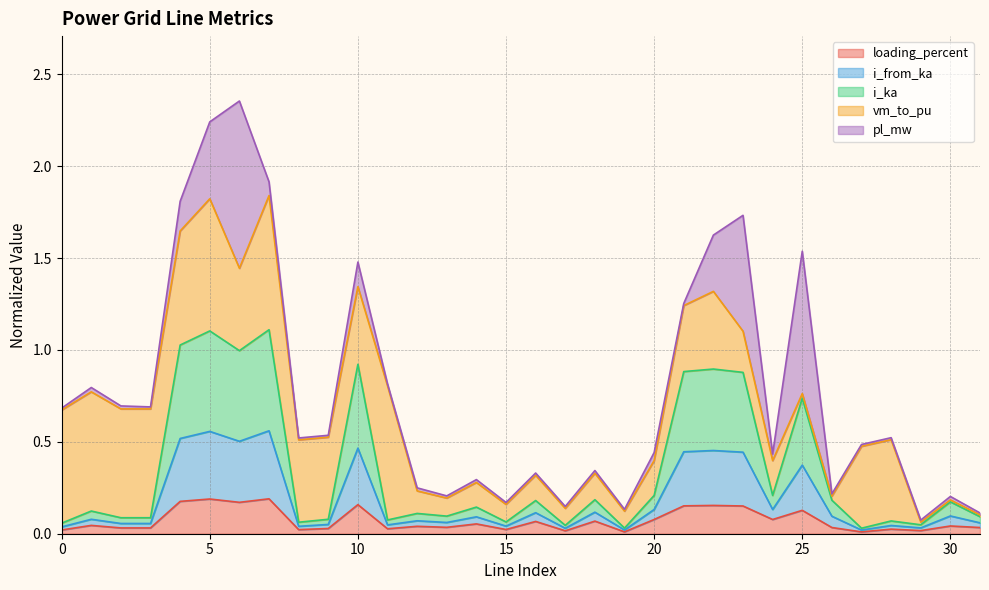

Which category has the highest value in the loading_percent series?

7